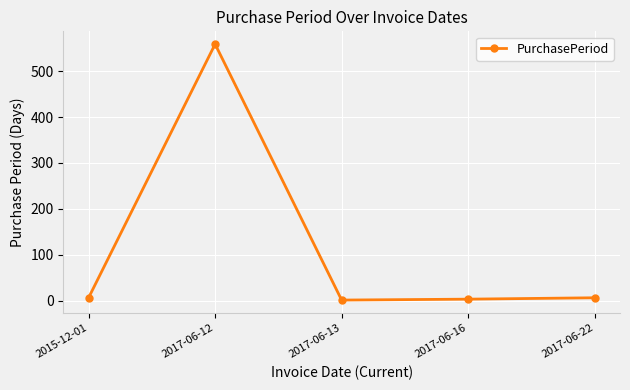

At which category does the chart reach its peak across all series?

2017-06-12